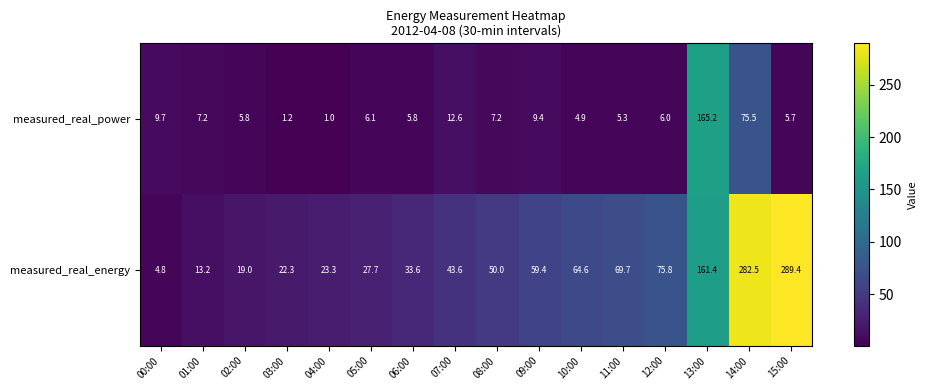

Which label corresponds to the largest value in the chart?

15:00